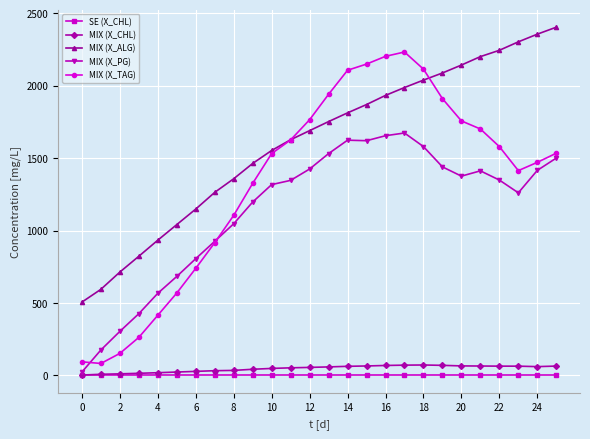

What is the value of the MIX (X_PG) point at the 12th from the left?

1346.7